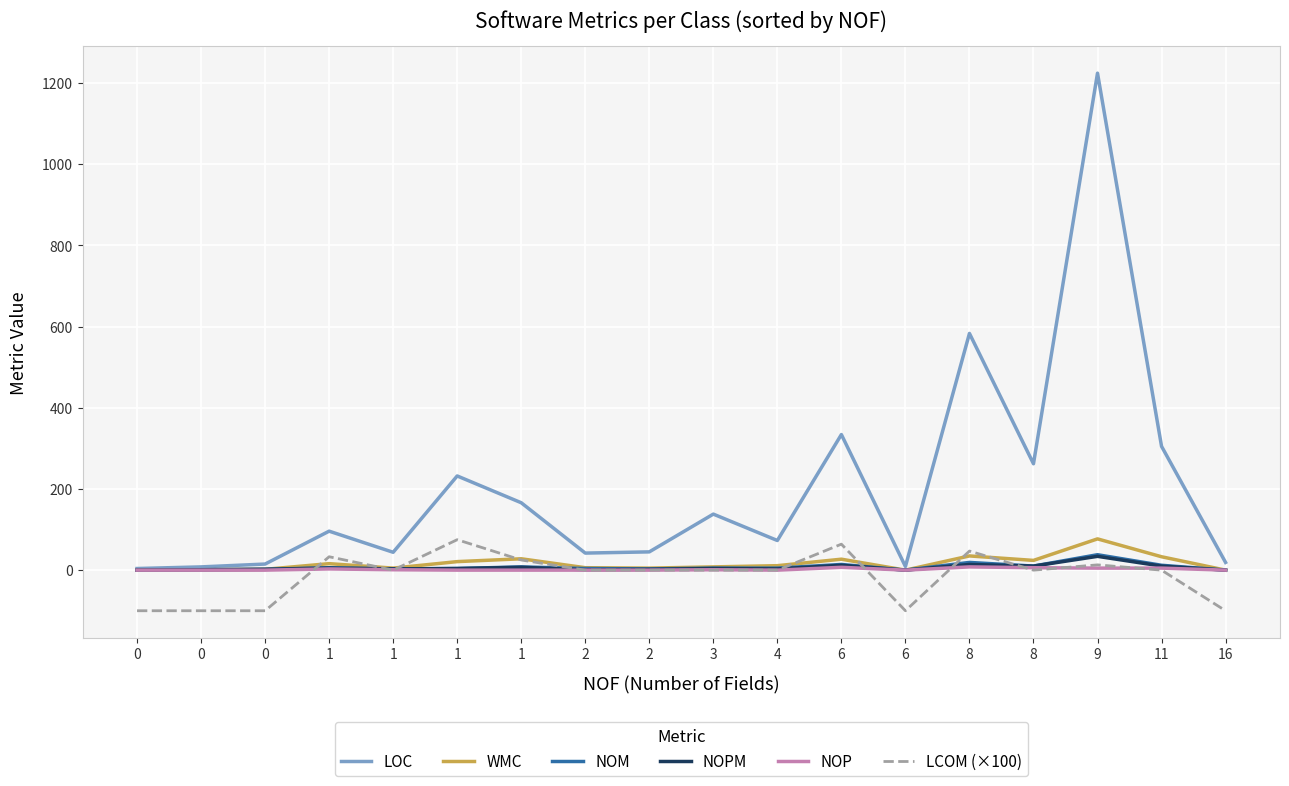

How many lines are shown in the chart?

6